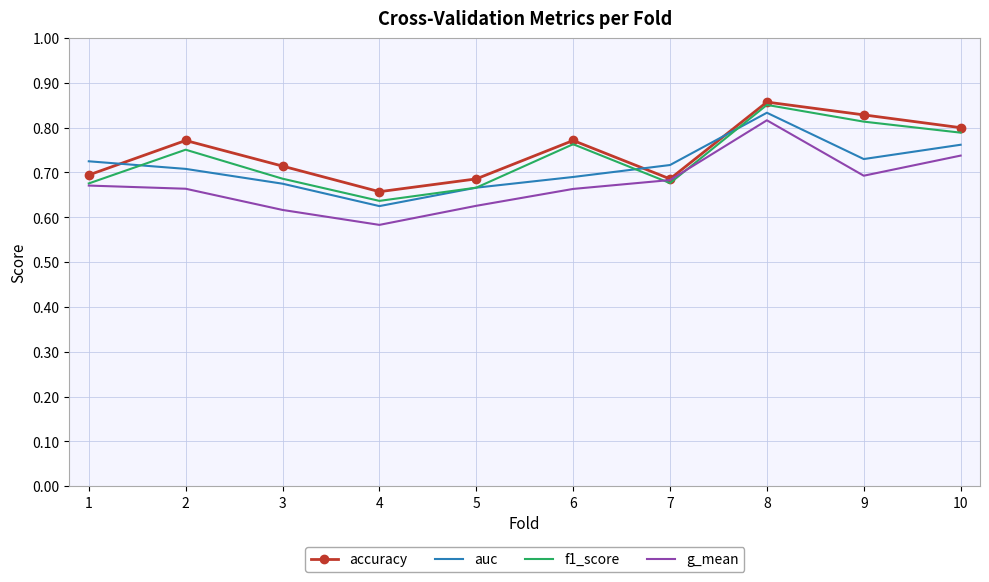

Where is accuracy nearest to the value 0?

4